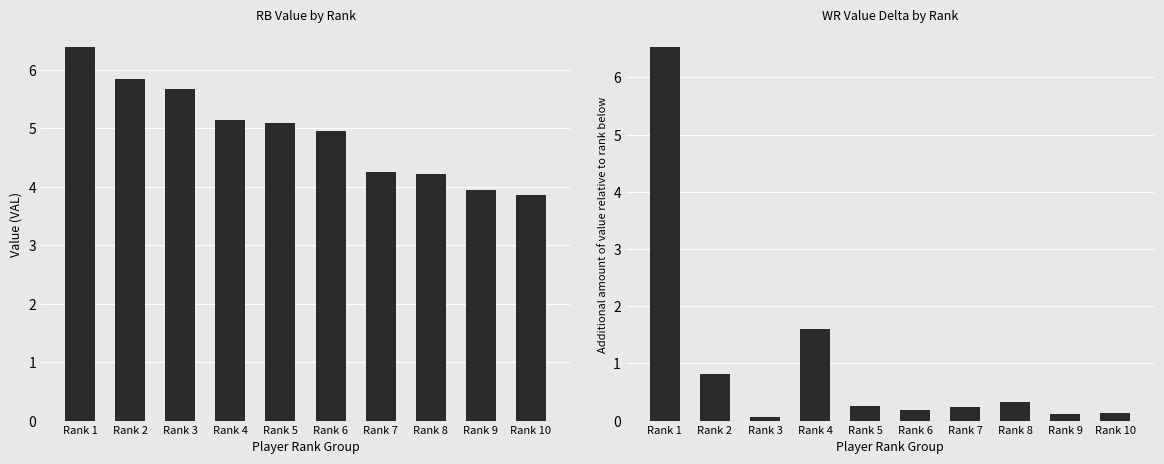

What is the difference between the RB VAL values at Rank 9 and Rank 10?

0.1